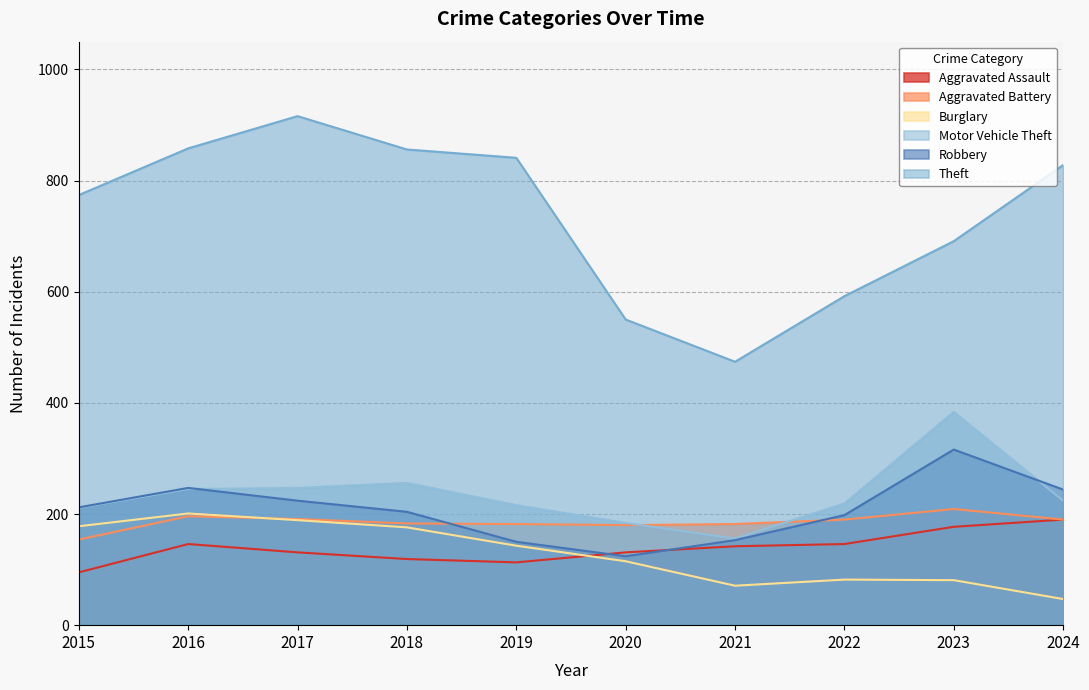

What is the value of the Theft point at the 7th from the left?

474